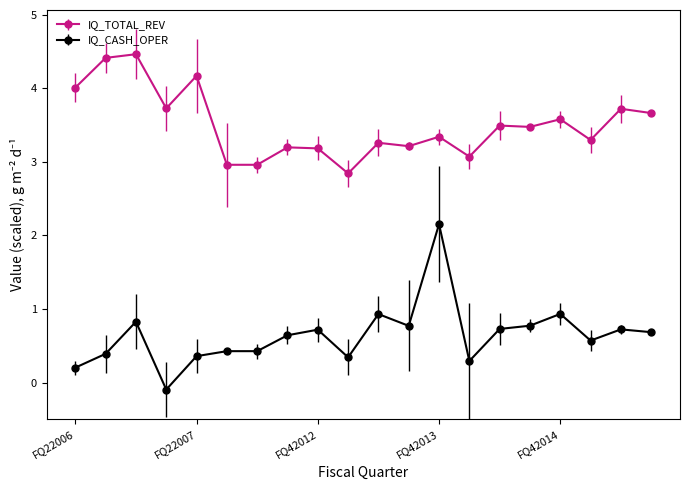

List the series in order of their overall mean, lowest first.

IQ_CASH_OPER, IQ_TOTAL_REV